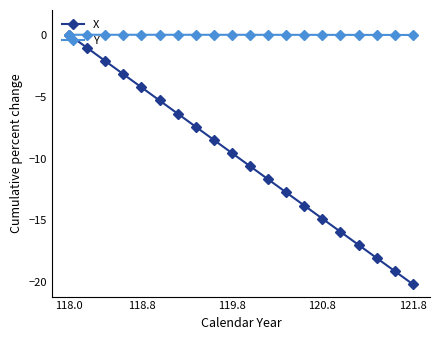

True or false: X has more than 1 points higher than both neighbors.

False